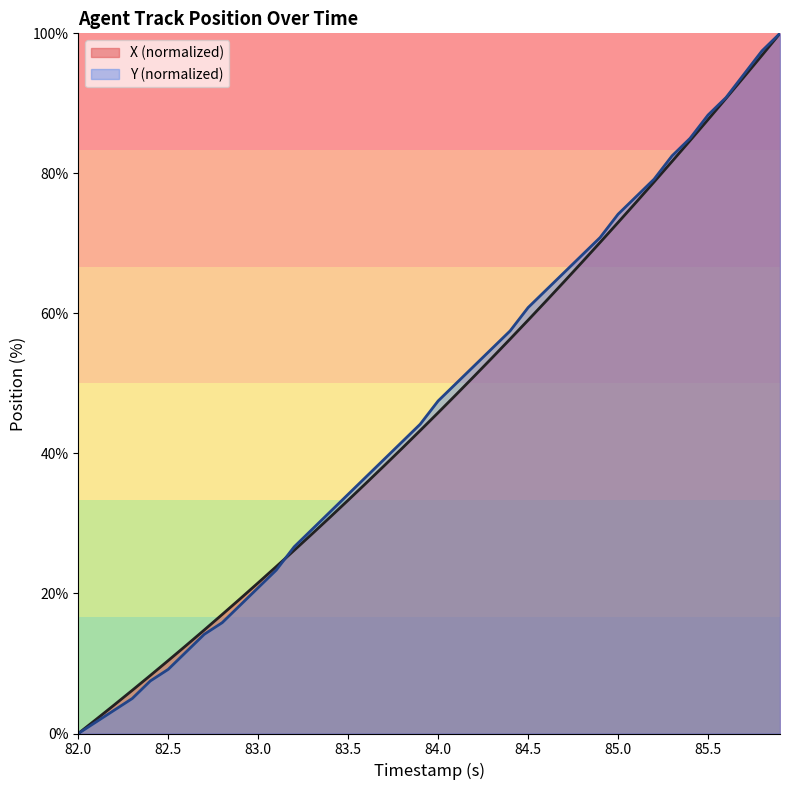

Is it true that Y (normalized) equals 11.7 at 83.0?

False